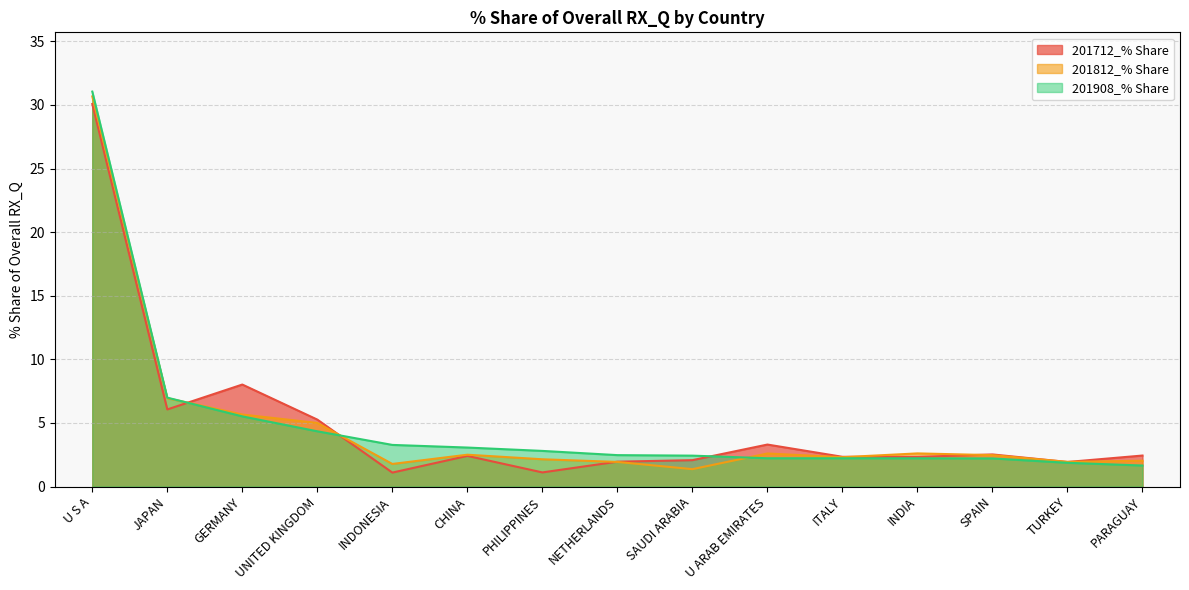

The 201908_% Share series shows 1.7 at PARAGUAY. True or false?

True